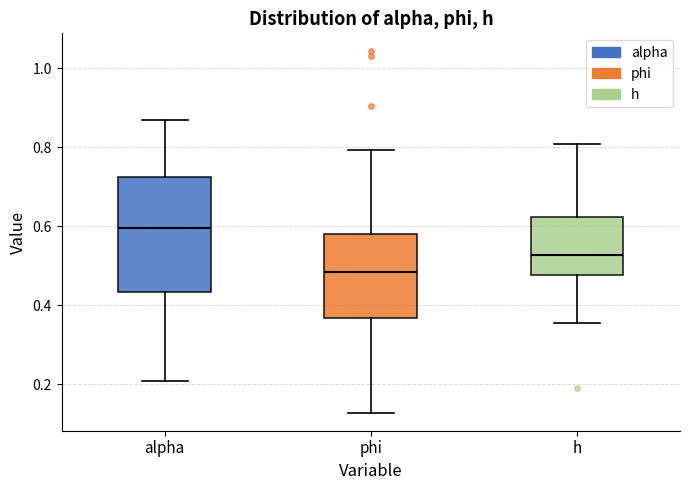

Which box has the lowest median line?

phi